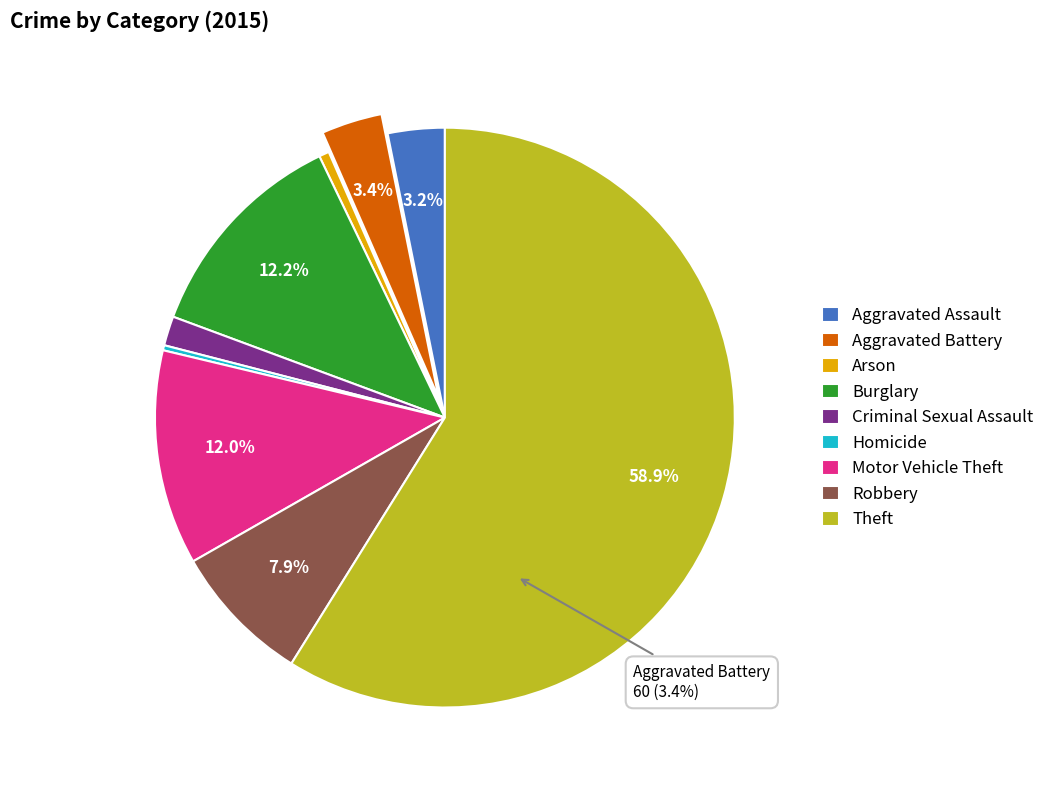

What percentage is NOT represented by Aggravated Battery?

96.6%